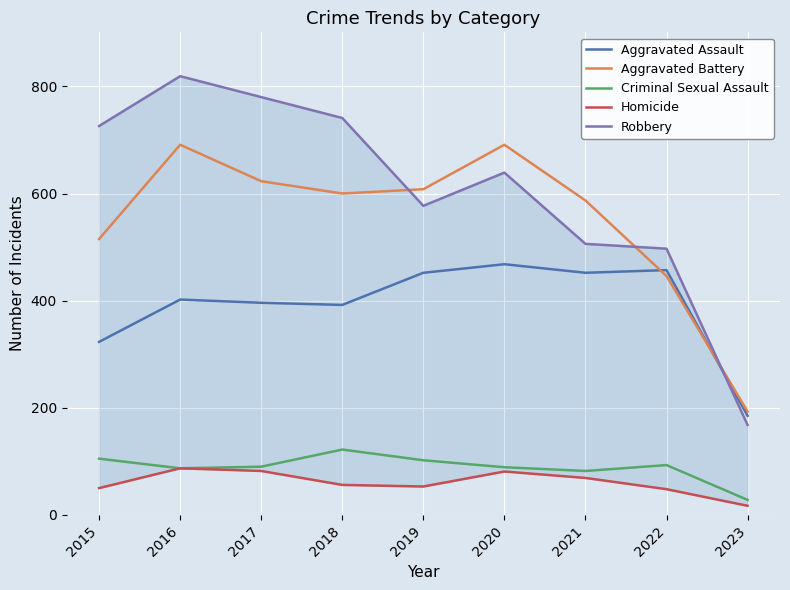

True or false: Homicide and Criminal Sexual Assault cross at least once.

False